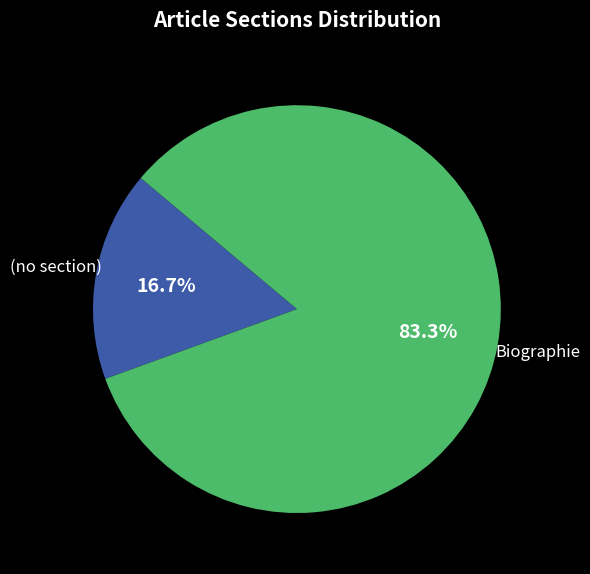

To the nearest percent, what portion does (no section) represent?

17%